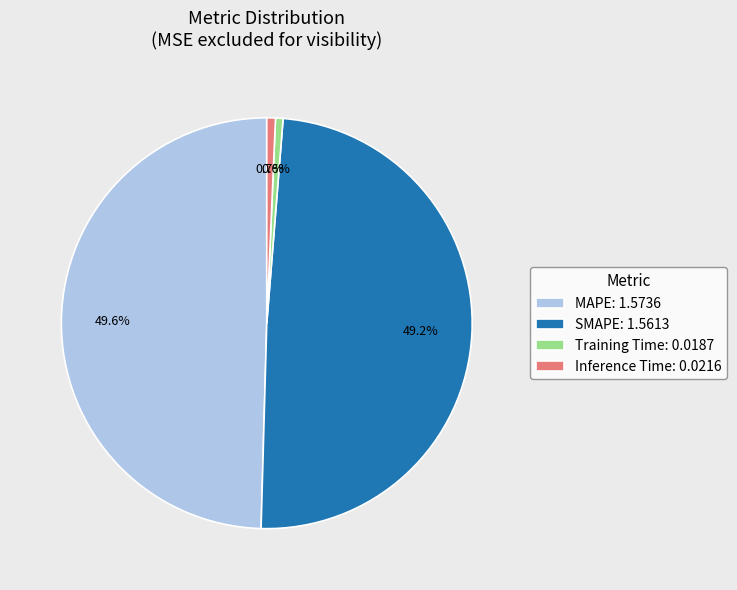

To the nearest percent, what percentage of the pie is Inference Time?

1%